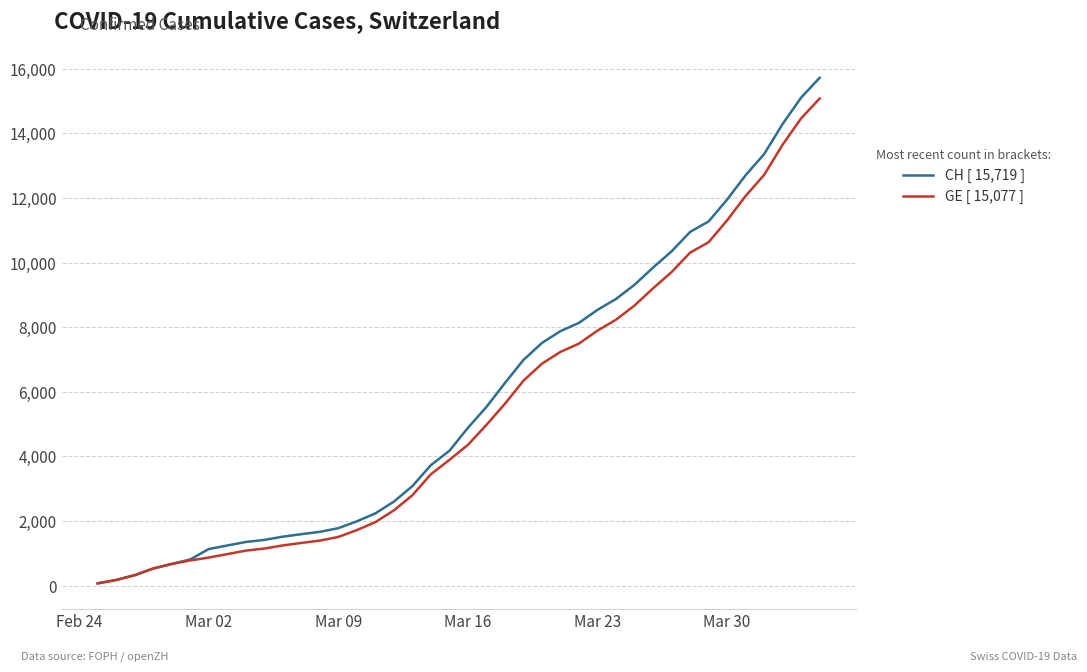

Which series has the widest spread of values?

CH [ 15,719 ]